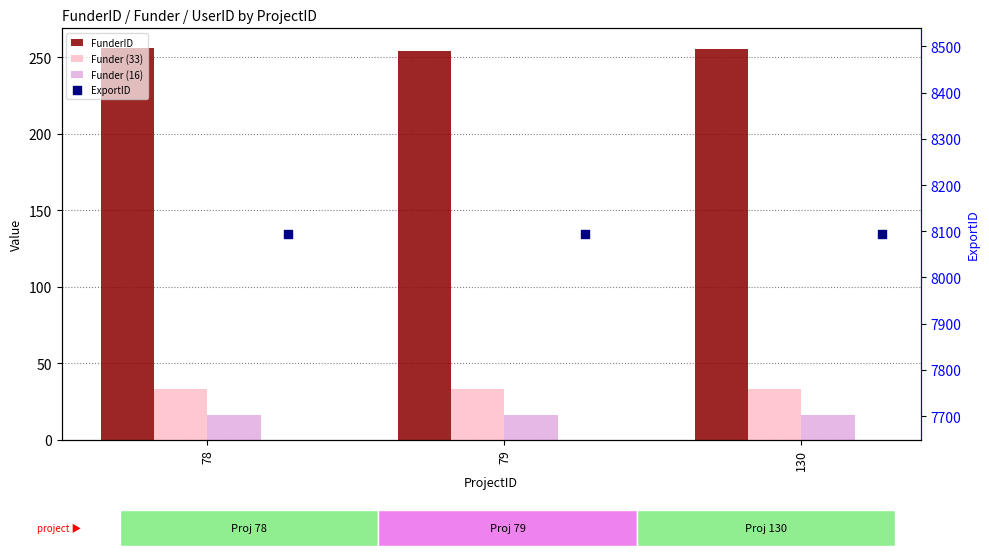

What is the total value across all series at 79?

8397